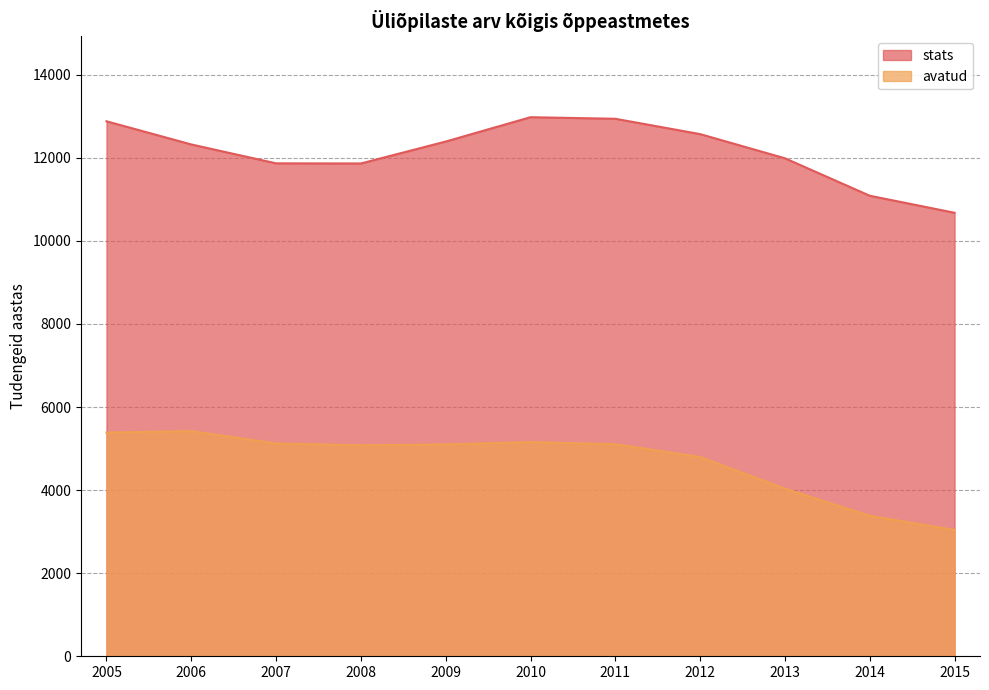

Which series has the widest spread of values?

avatud